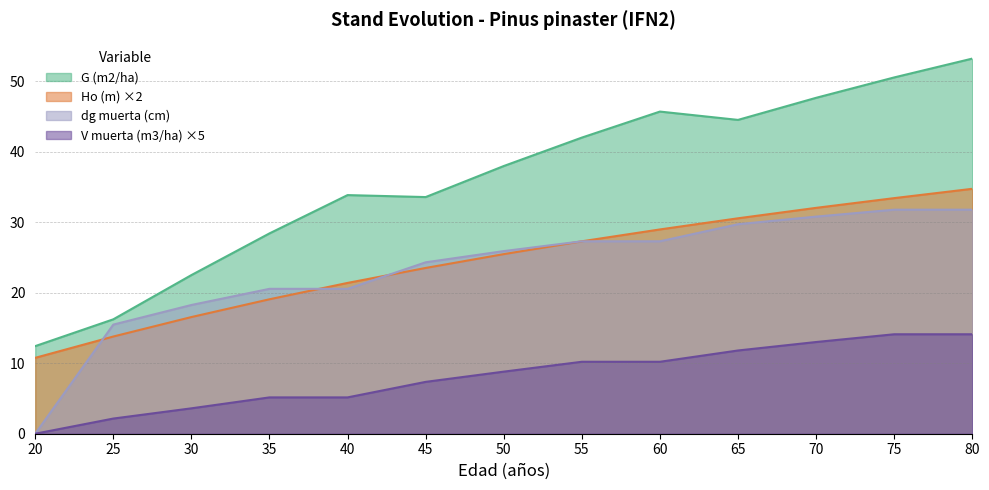

How many values in dg muerta (cm) are above zero?

12